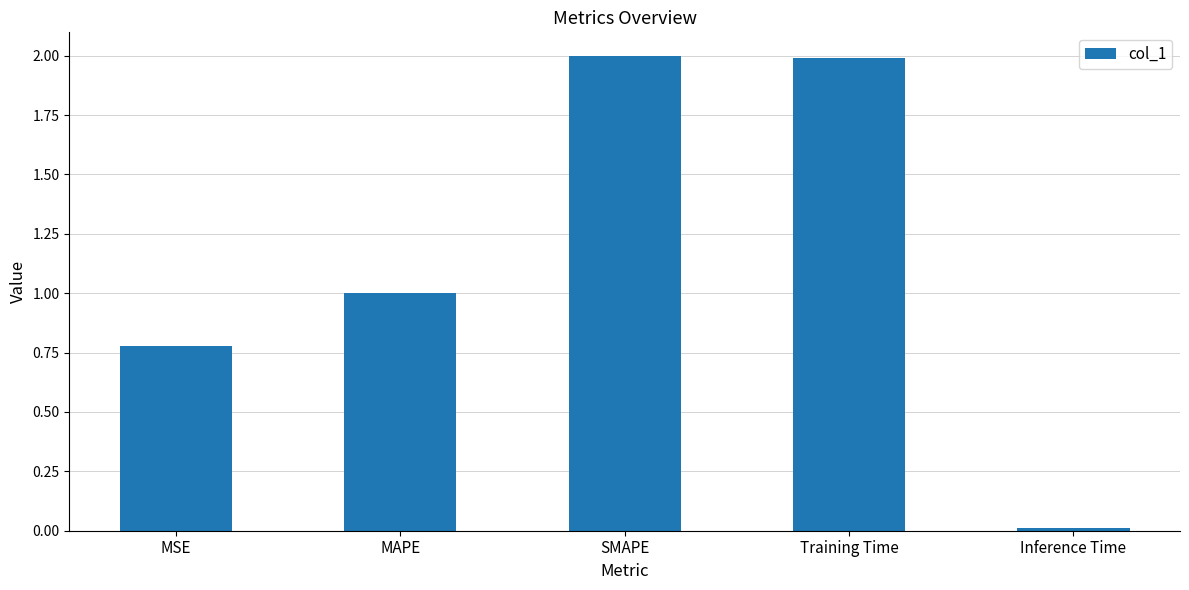

At which label is the value closest to 1?

MAPE